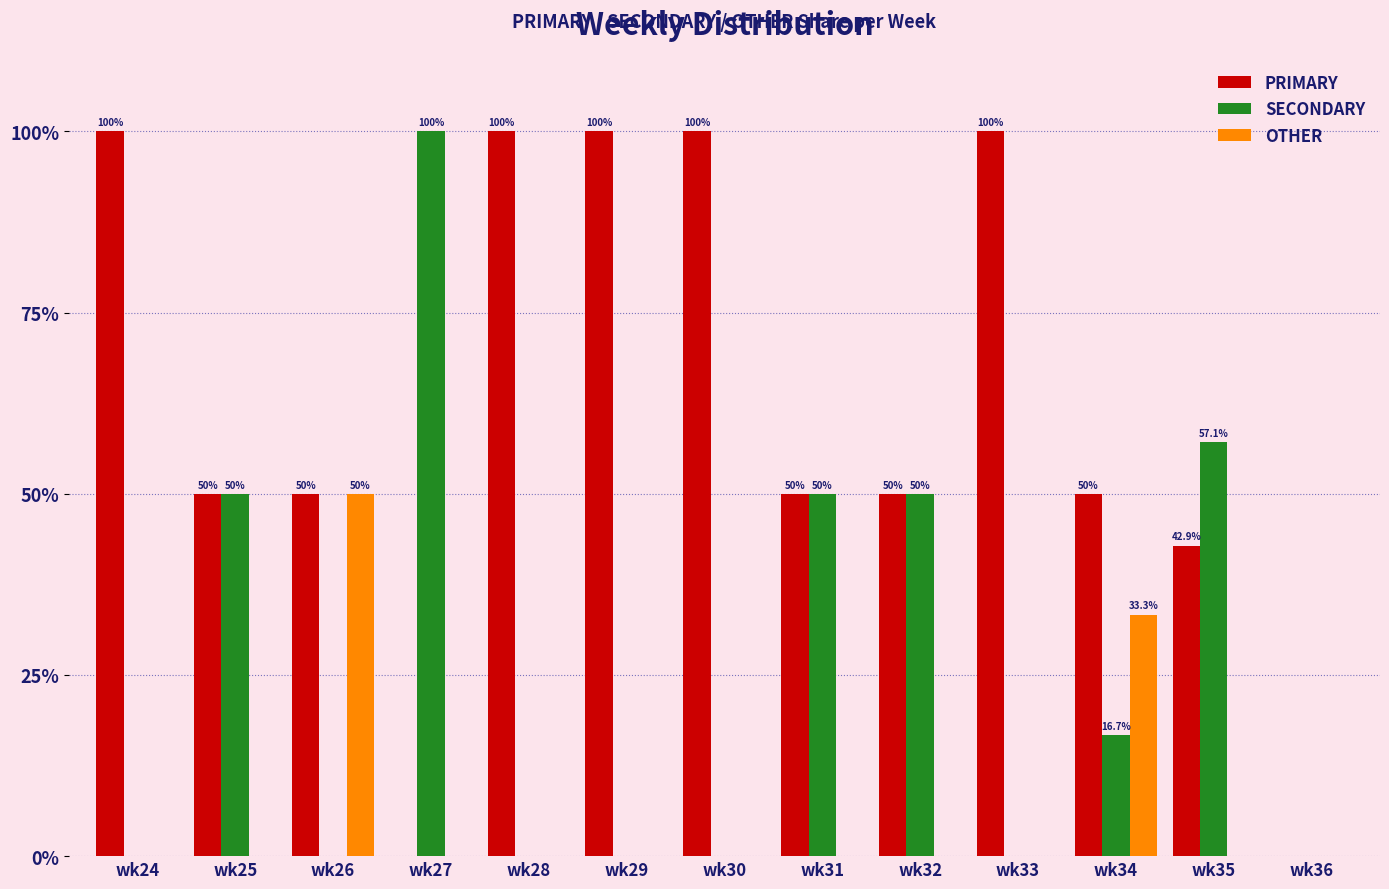

How many categories are shown in the chart?

13